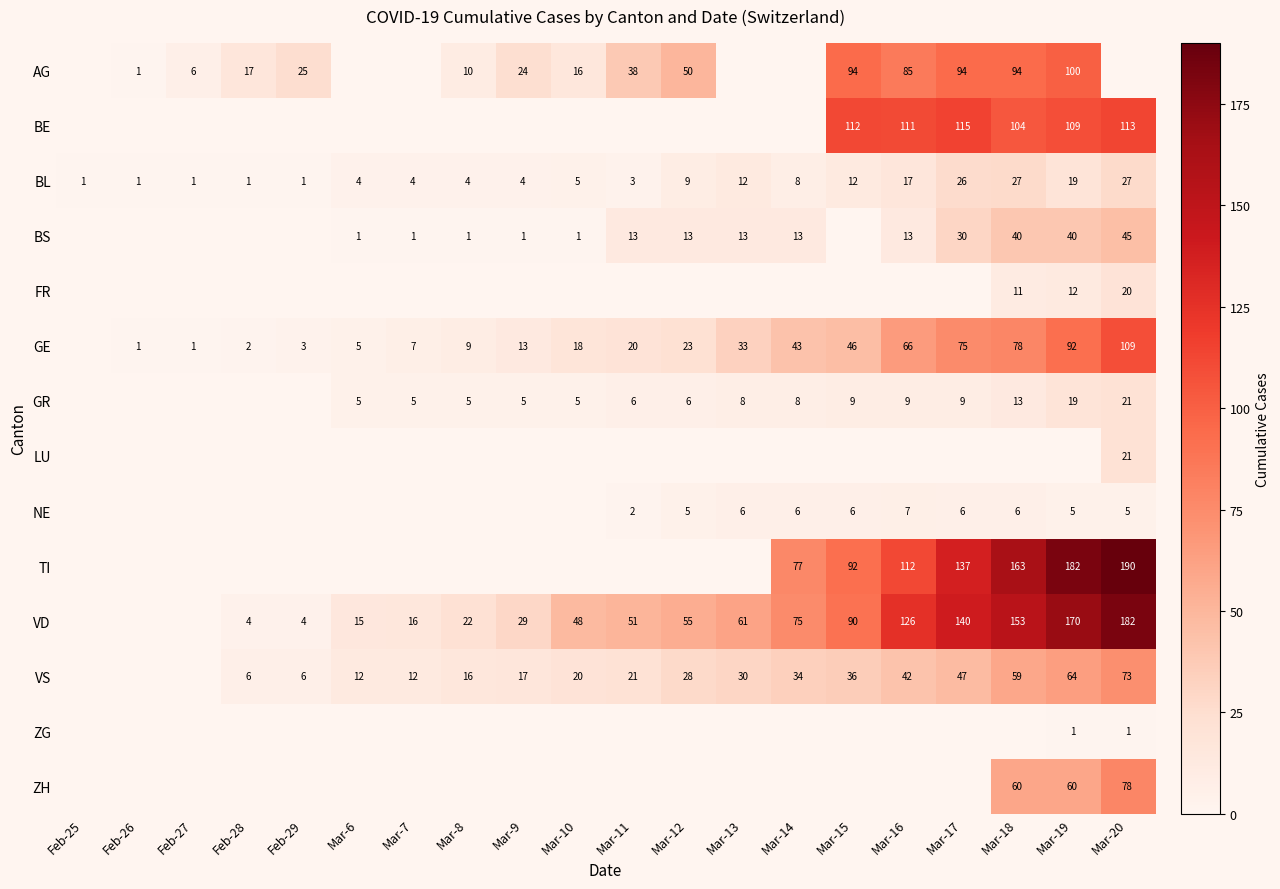

The value of BS at Mar-13 is 9. True or false?

False